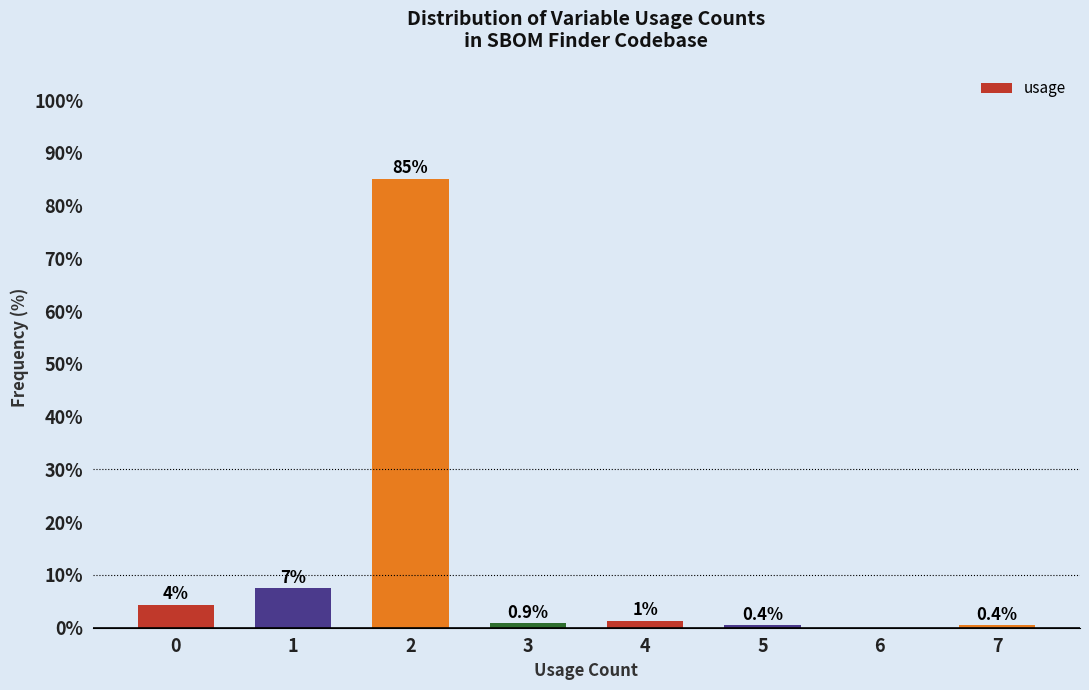

The value at 3 is 0.9. True or false?

True